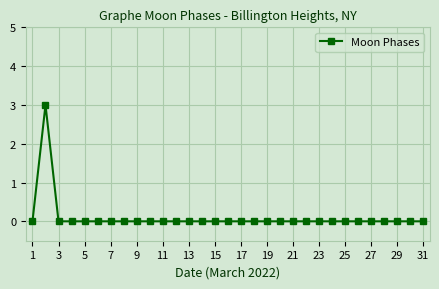

Reading right to left, list all the values displayed in this chart.

0	0	0	0	0	0	0	0	0	0	0	0	0	0	0	0	0	0	0	0	0	0	0	0	0	0	0	0	0	3	0